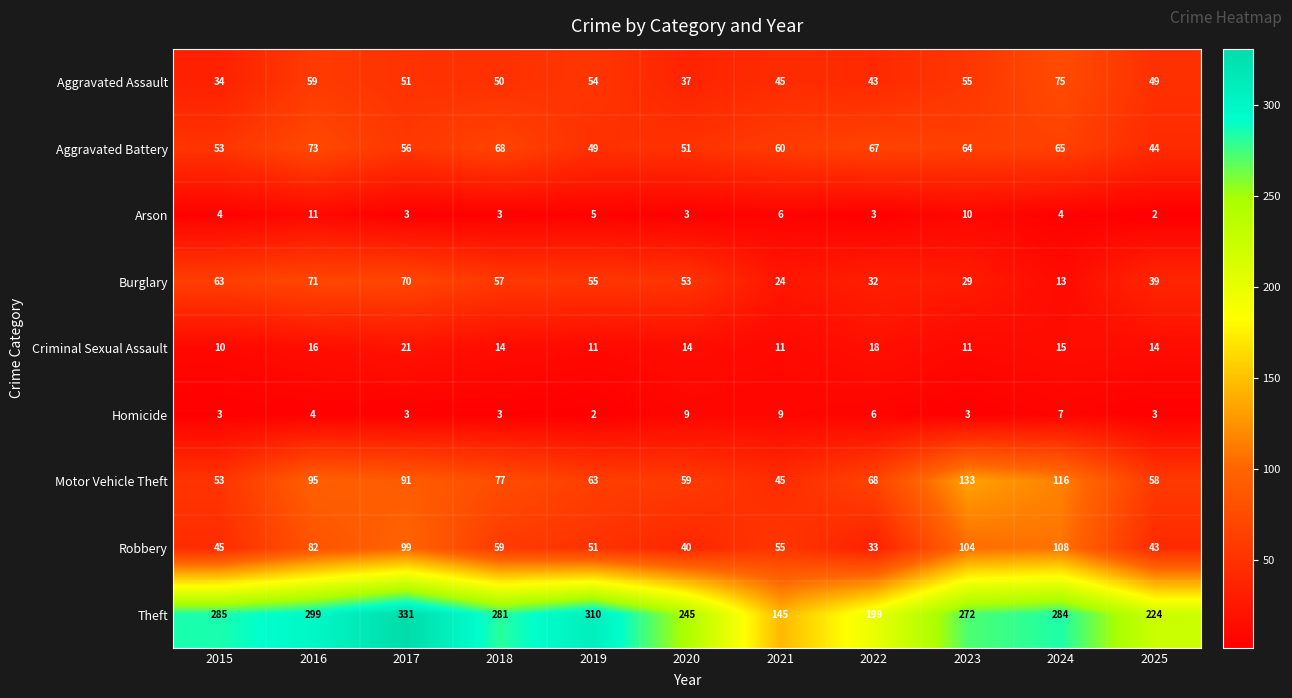

Where is Burglary nearest to the value 42?

2025